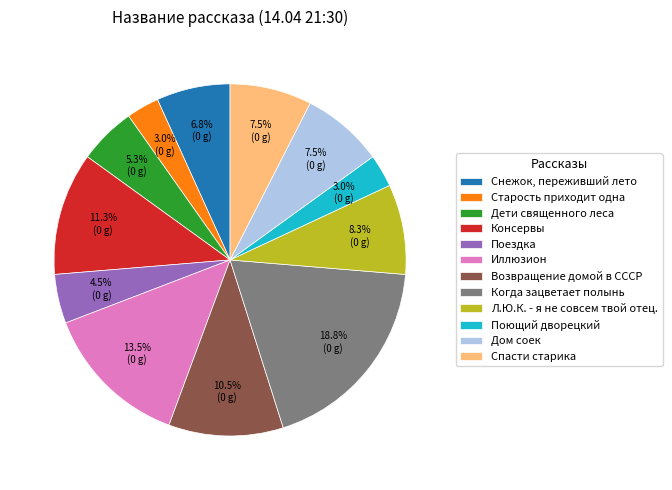

Which has a higher value, Дети священного леса or Поездка?

Дети священного леса